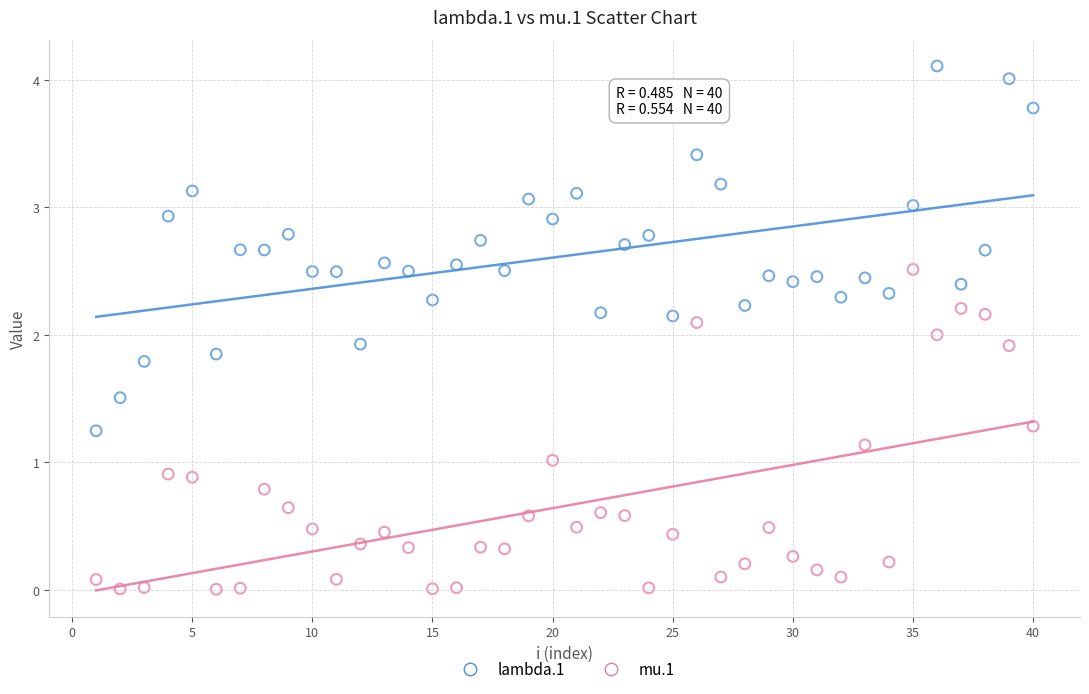

Which series contains the lowest Y value?

mu.1